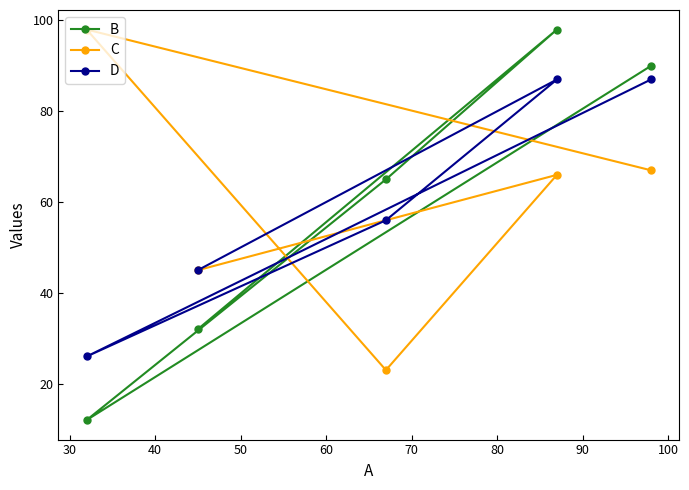

In C, how many points are lower than both neighbors (excluding endpoints)?

1